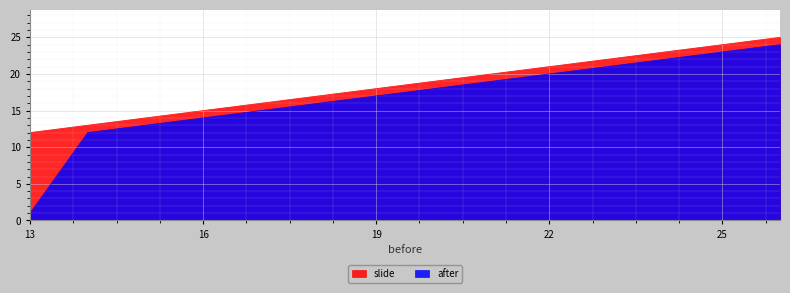

What is the greatest value displayed?

25